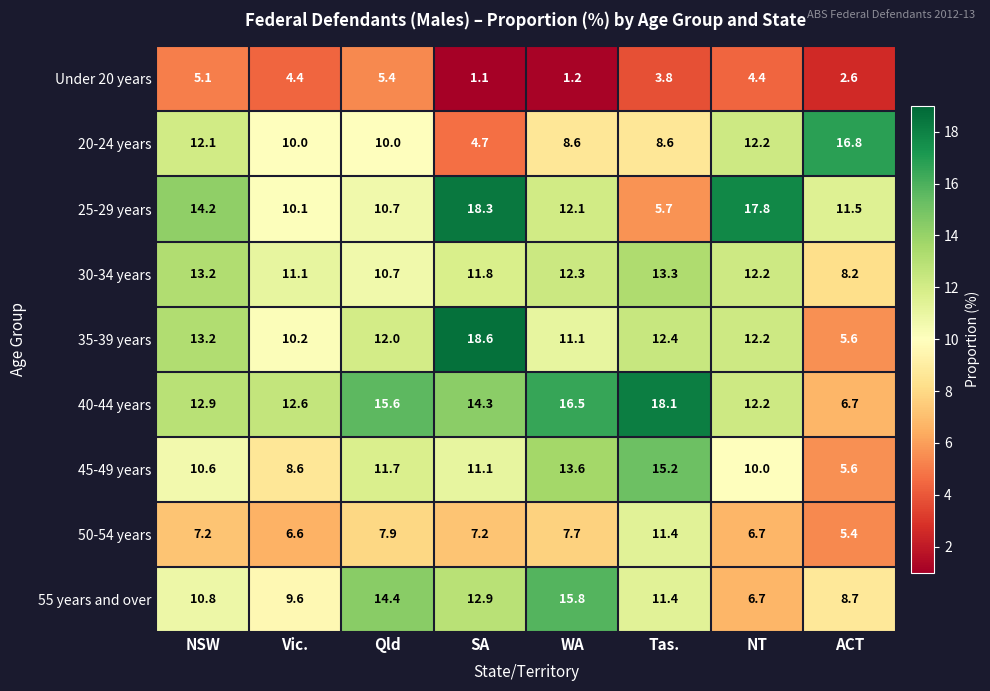

How many distinct data groups are displayed?

9